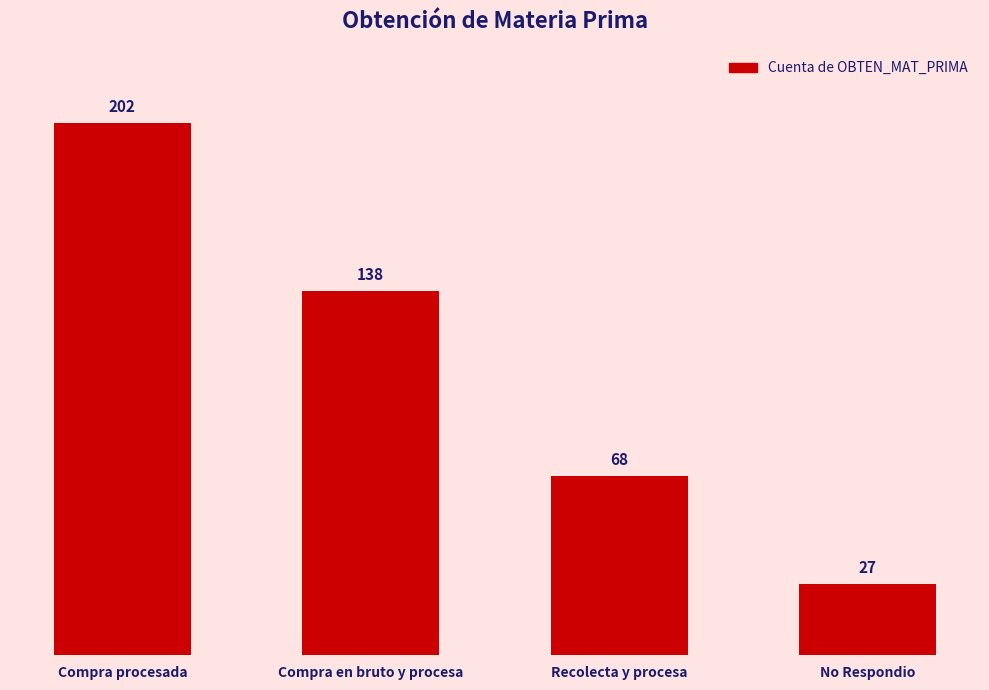

What is the change in value from Compra procesada to No Respondio?

-175